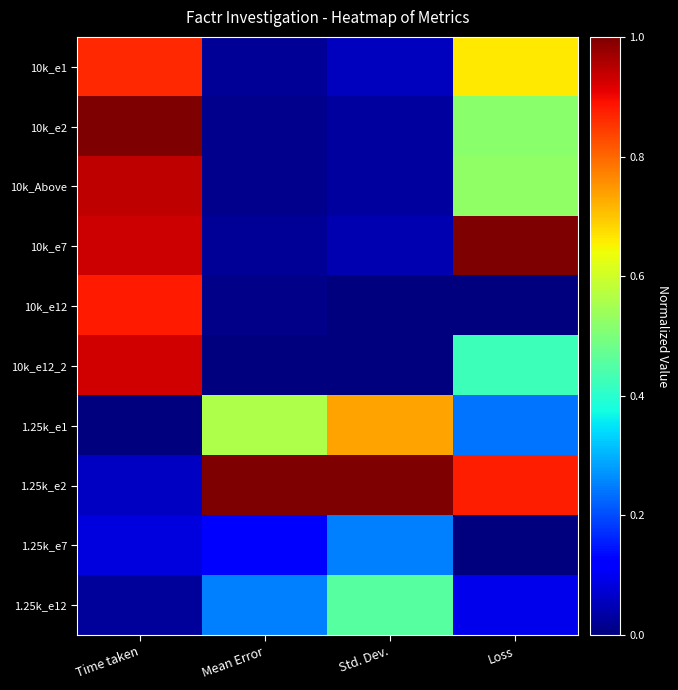

Count the number of data series in this chart.

10